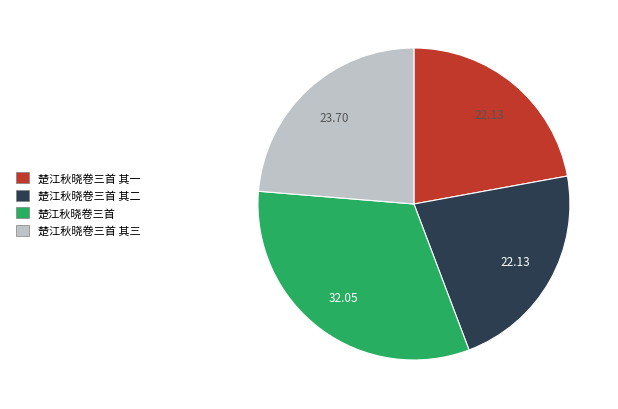

Is there a majority slice in this chart?

No